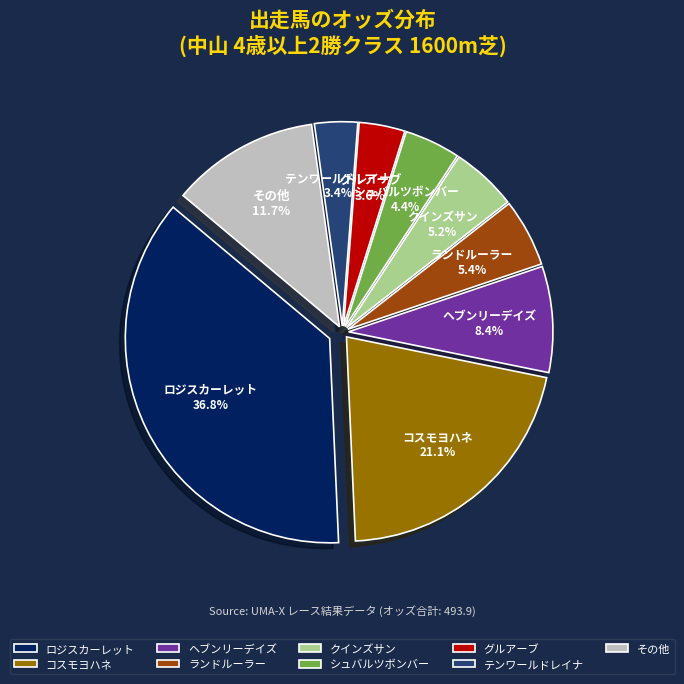

To the nearest percent, what portion does グルアーブ represent?

4%